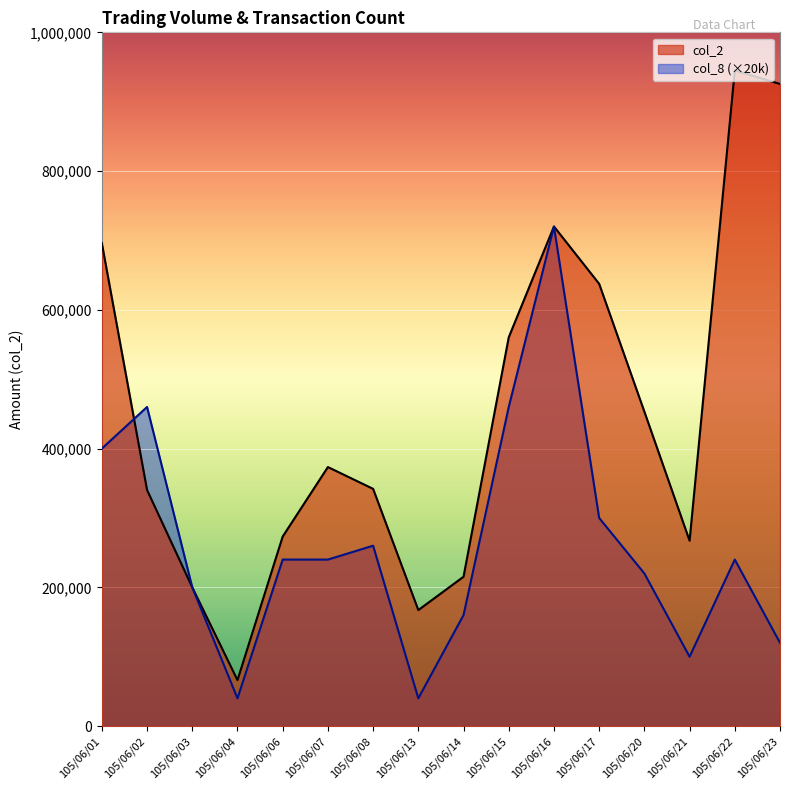

Between 105/06/06 and 105/06/16, which is larger?

105/06/16